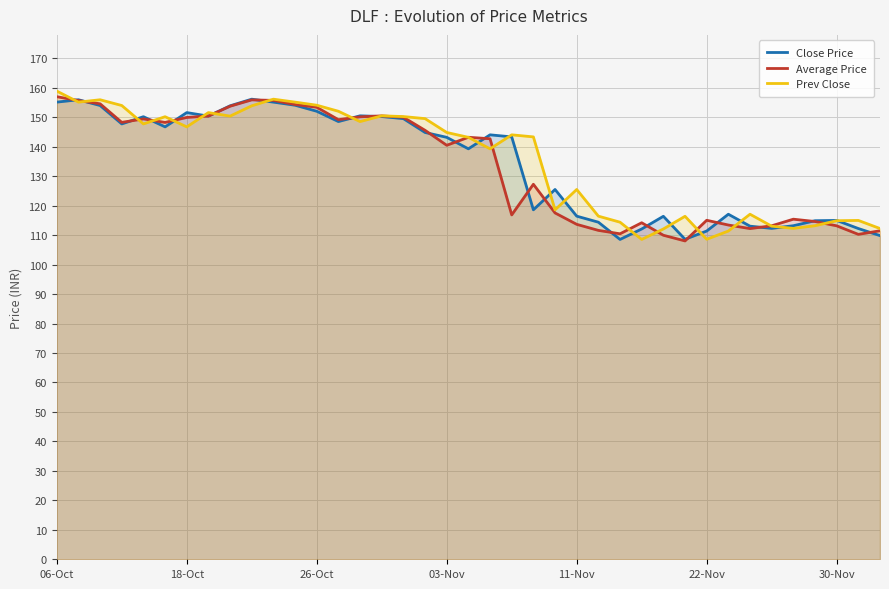

What is the minimum value for Average Price?

108.0